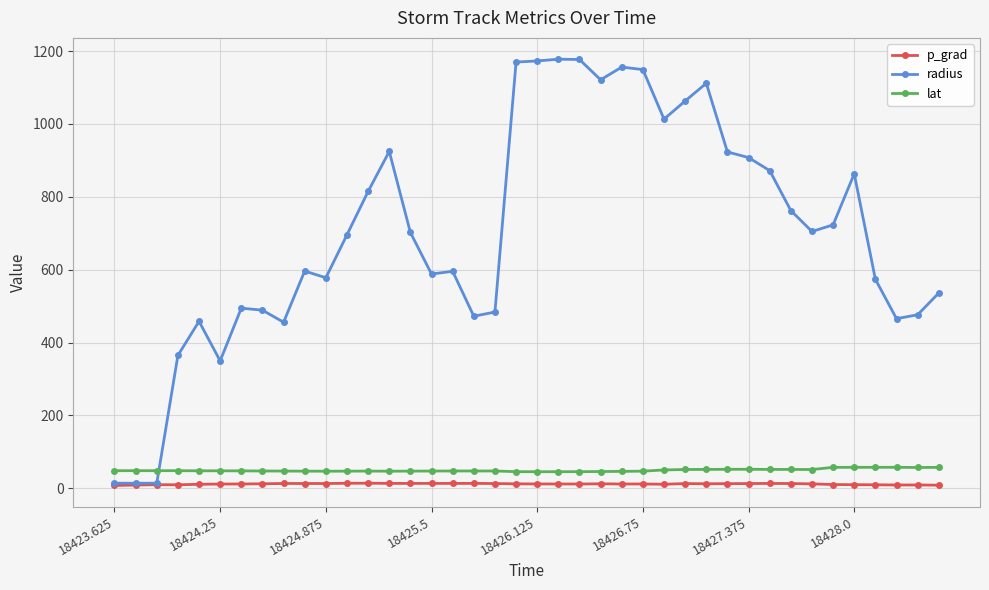

What is the highest value of the radius series?

1177.8